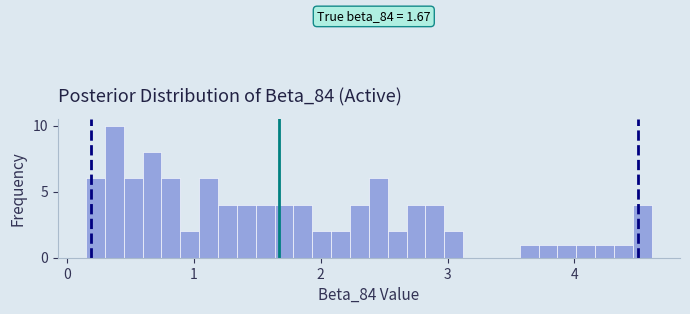

Around what value on the x-axis is the tallest bar? Give the approximate position of its centre, as read against the axis.

0.4